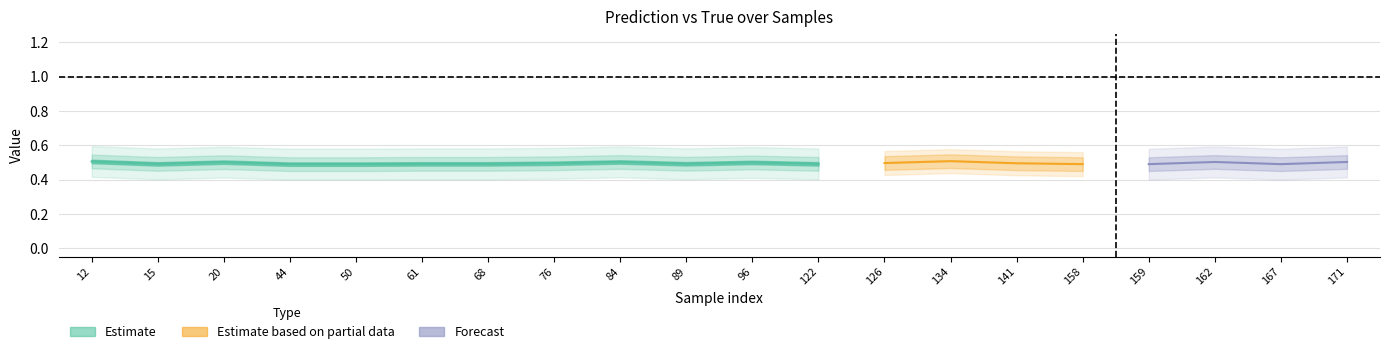

Rank the categories by y_pred value from highest to lowest.

134, 12, 84, 162, 171, 20, 96, 126, 76, 141, 89, 61, 68, 122, 15, 44, 50, 158, 159, 167